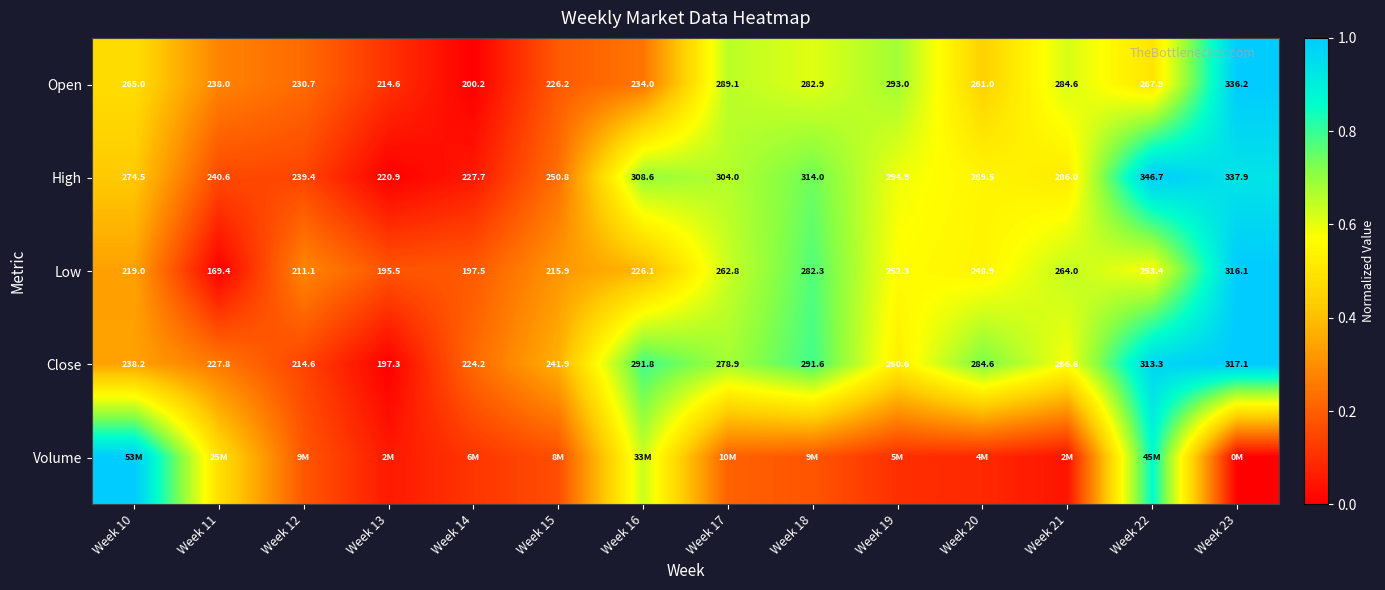

How many data points in Open are less than 265?

7